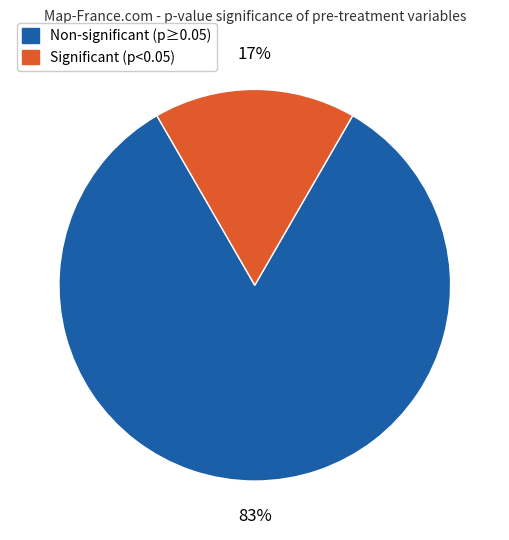

Is there a majority slice in this chart?

Yes